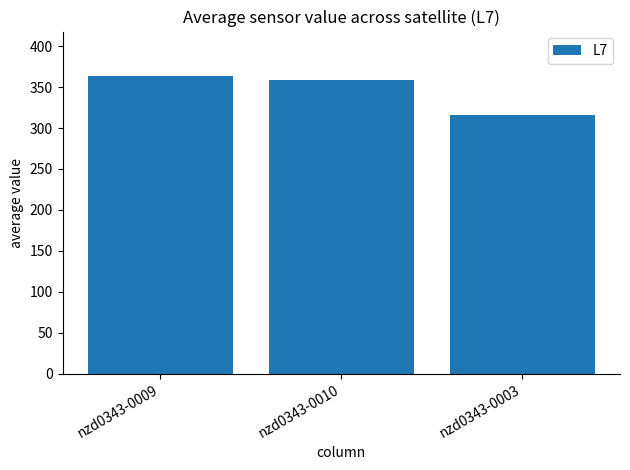

Rank the categories by value from lowest to highest.

nzd0343-0003, nzd0343-0010, nzd0343-0009